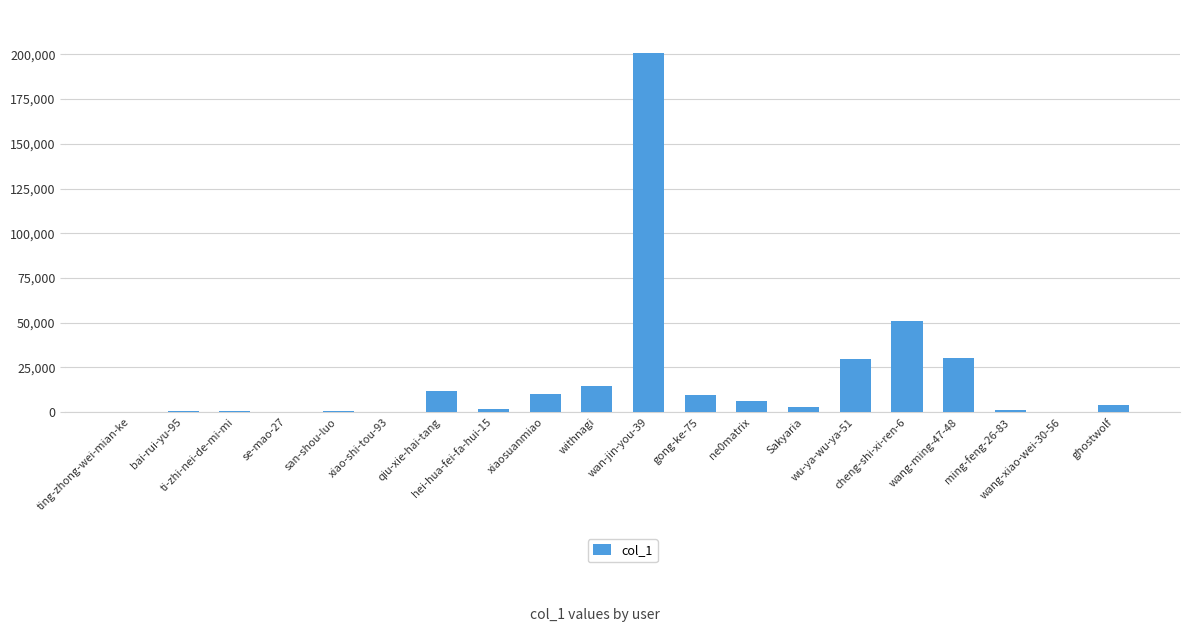

Where does the data first go above 4136?

qiu-xie-hai-tang